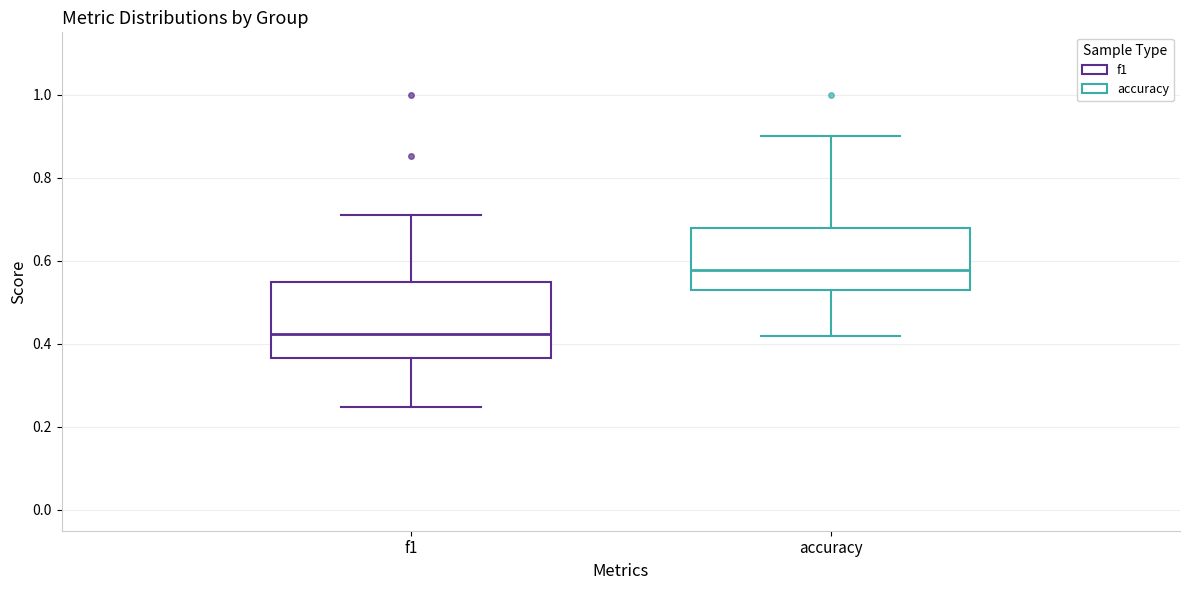

Which box's median line is the lowest?

f1